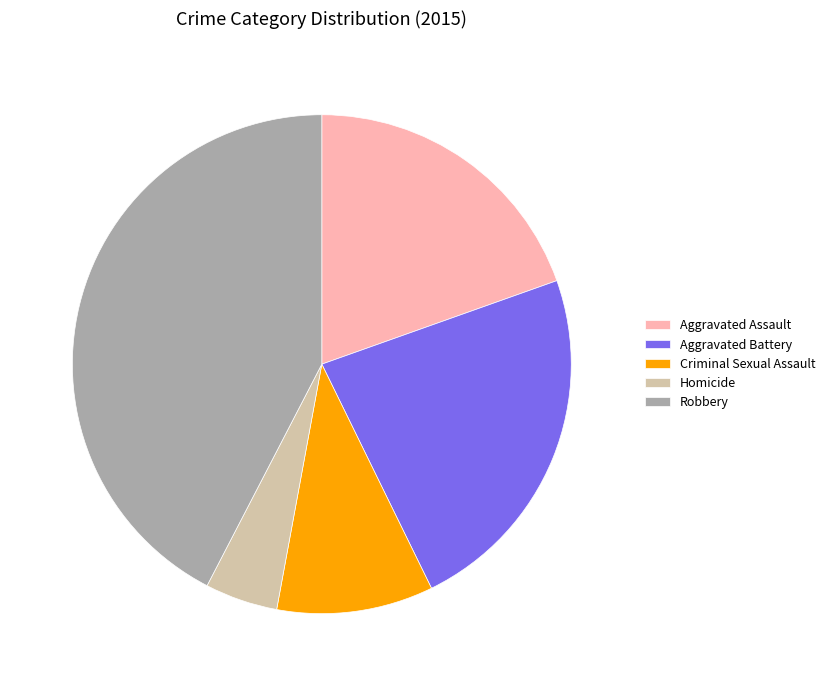

Do Criminal Sexual Assault and Aggravated Battery together represent more than half of the pie?

No